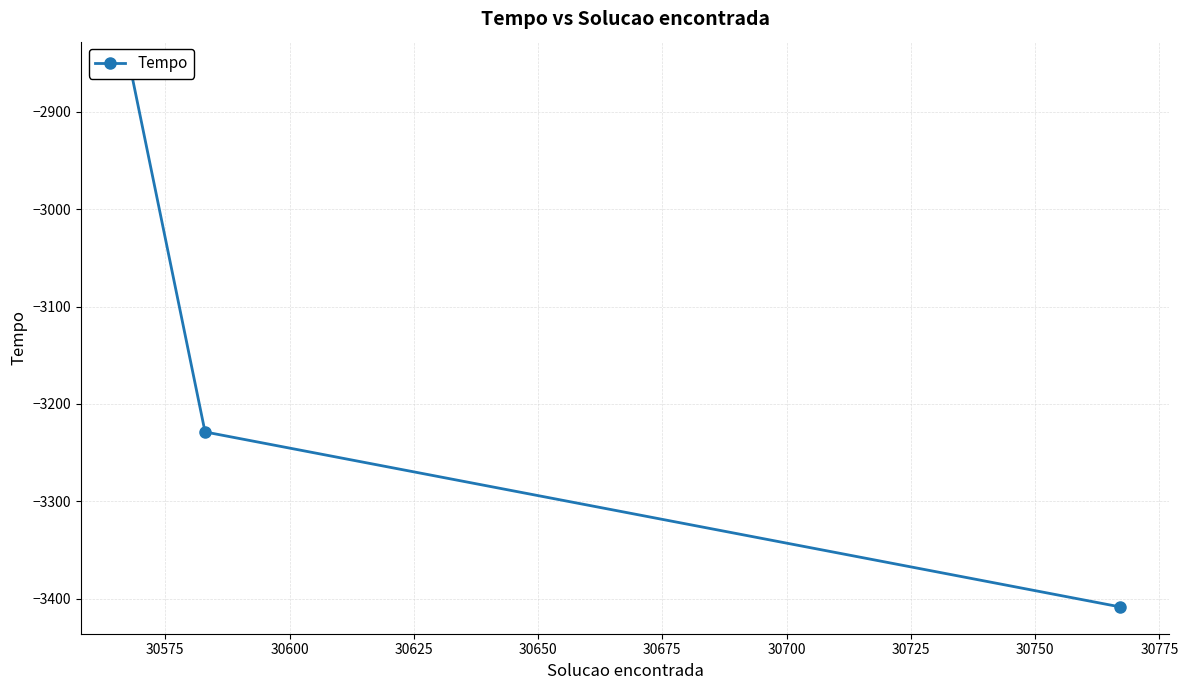

What is the minimum value shown in the chart?

-3408.3